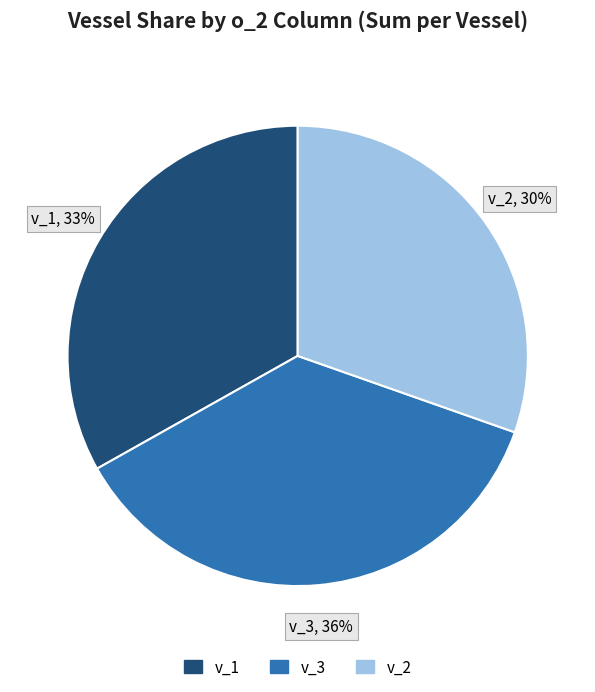

To the nearest percent, what is the average slice percentage?

33%